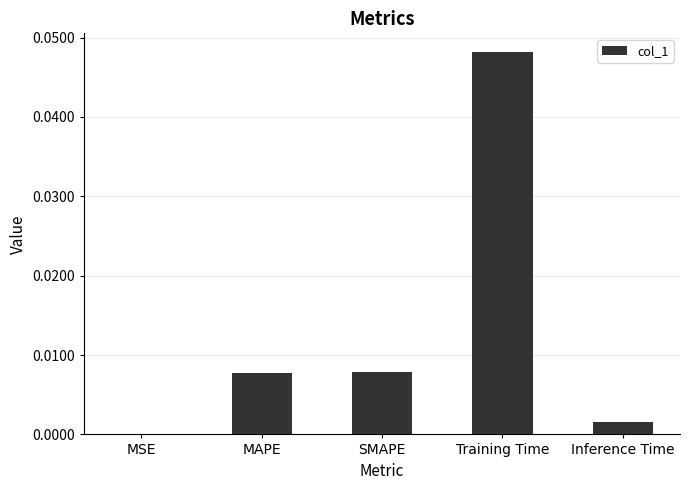

Which has a higher value, MSE or SMAPE?

SMAPE